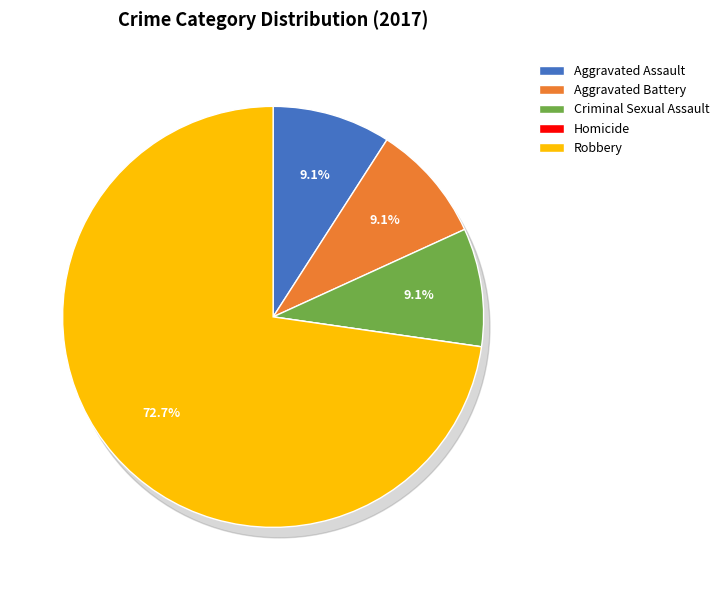

How many segments does this pie chart have?

5